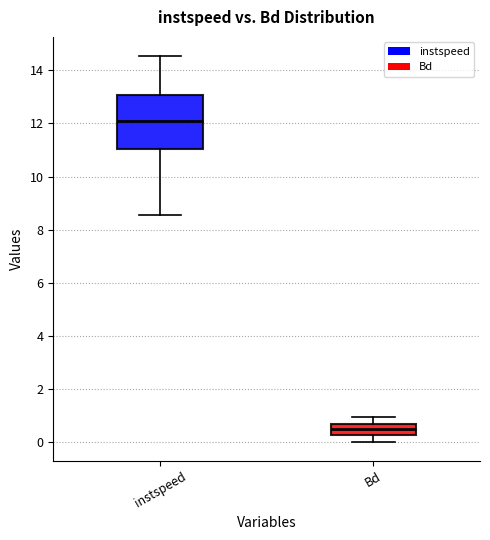

Where does the upper whisker of the box for Bd end on the y-axis? The values are not printed on the chart, so give them approximately, as read against the axis.

1.0